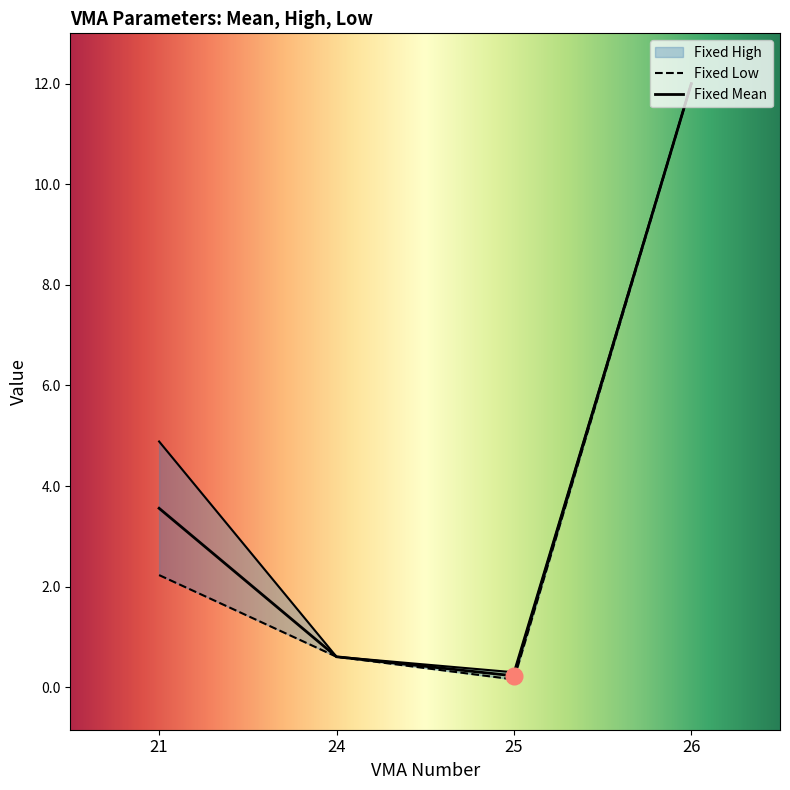

Where is the first local minimum for Fixed Low?

25